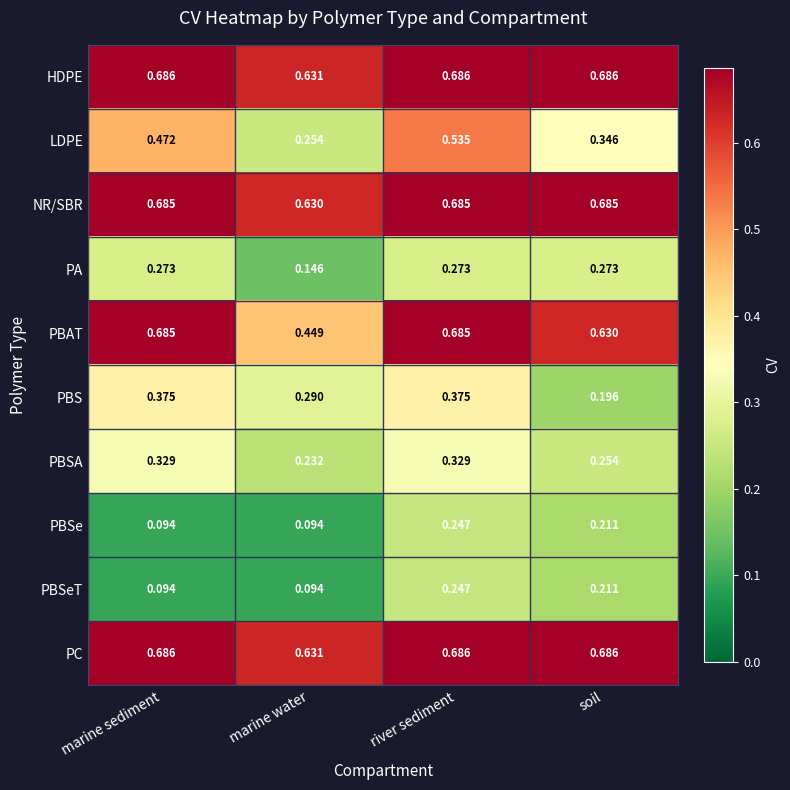

Which series changed the most between marine water and river sediment?

LDPE